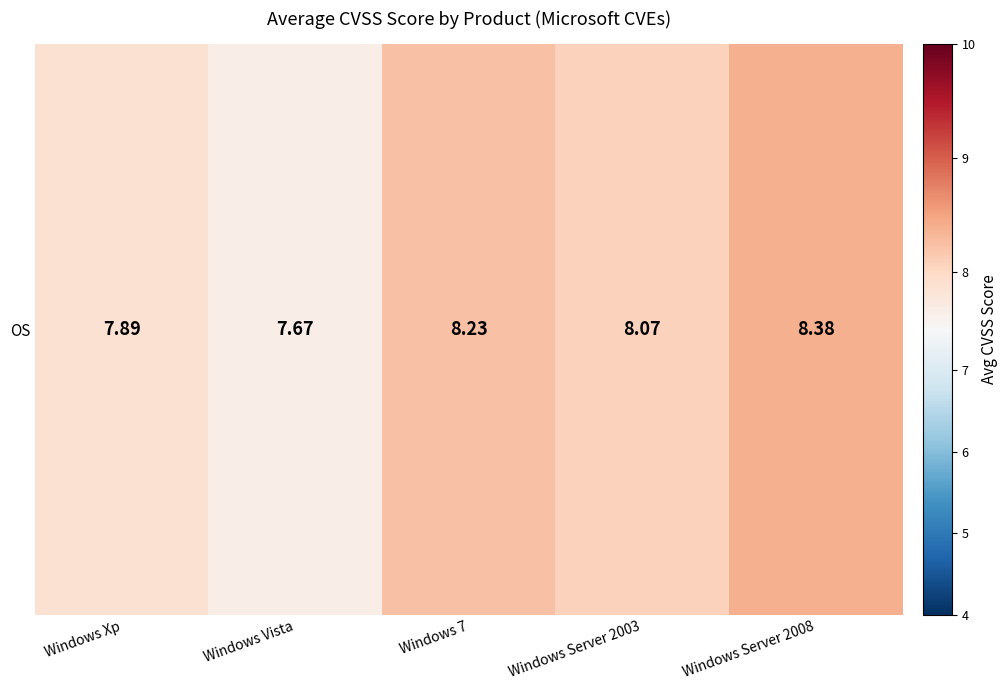

How many data points are less than 8?

2